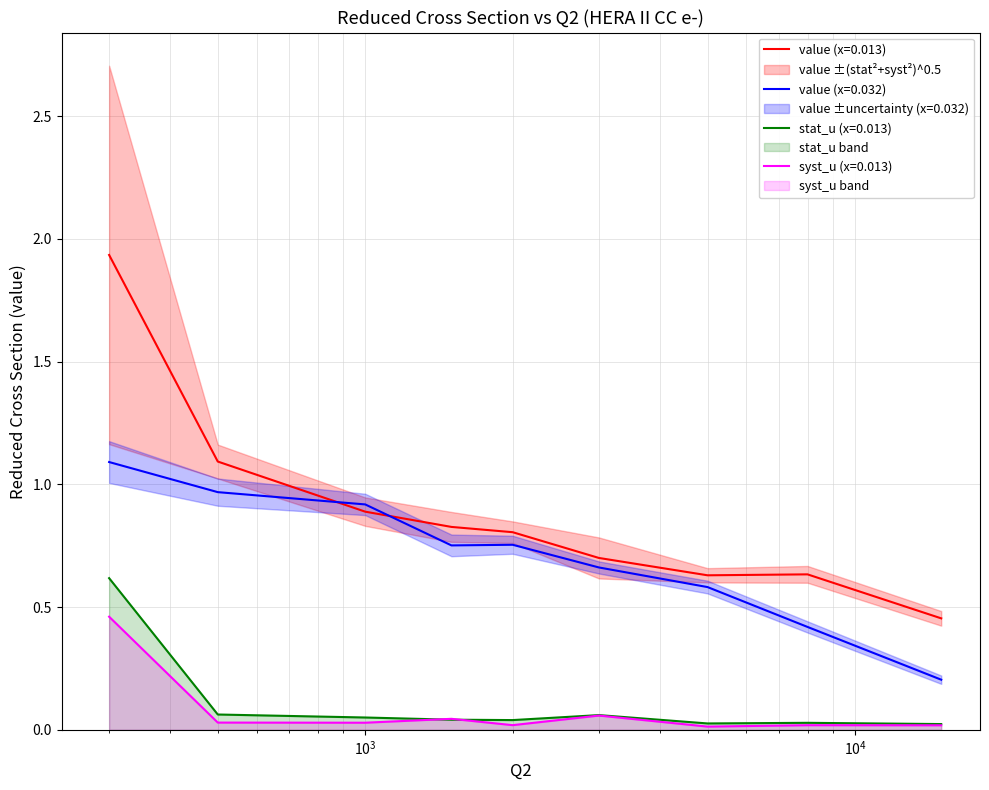

What is the value of the value point at the 1st from the left?

1.9